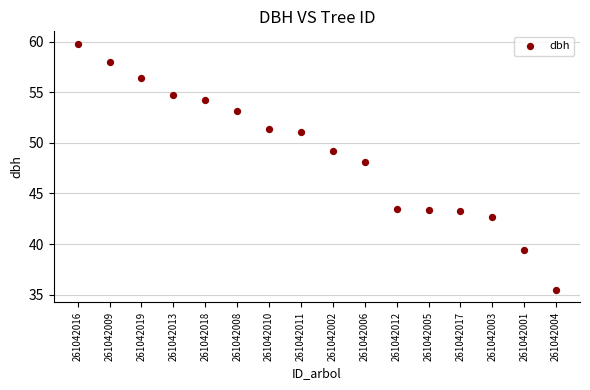

What Y value in the scatter plot is closest to 47?

48.1